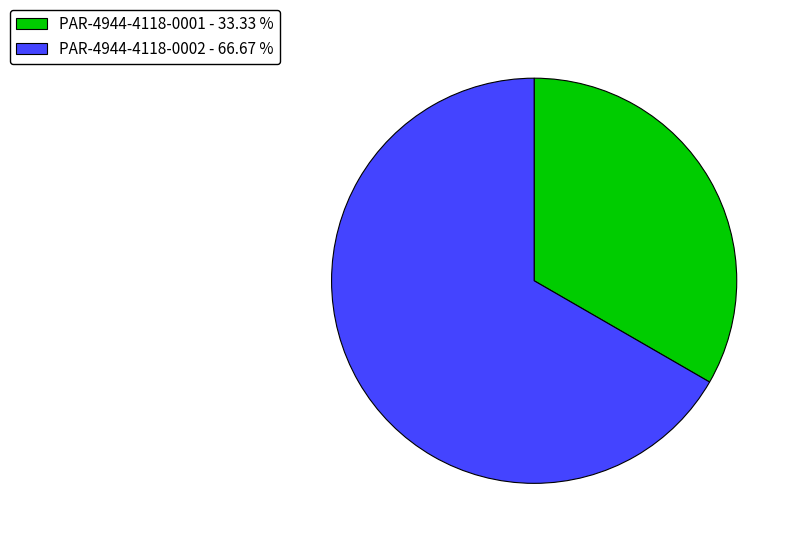

Is it true that PAR-4944-4118-0001 is 22% of the pie?

False